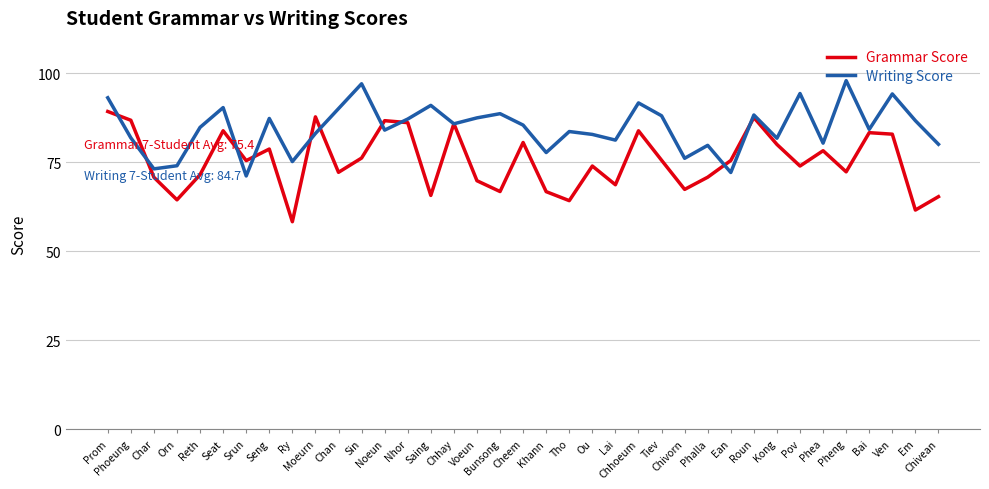

Which series has the widest spread of values?

Grammar Score